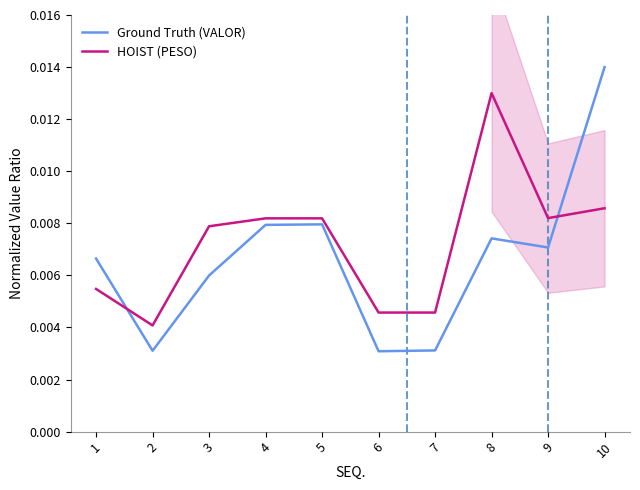

Which series changed the most between 4 and 6?

Ground Truth (VALOR)